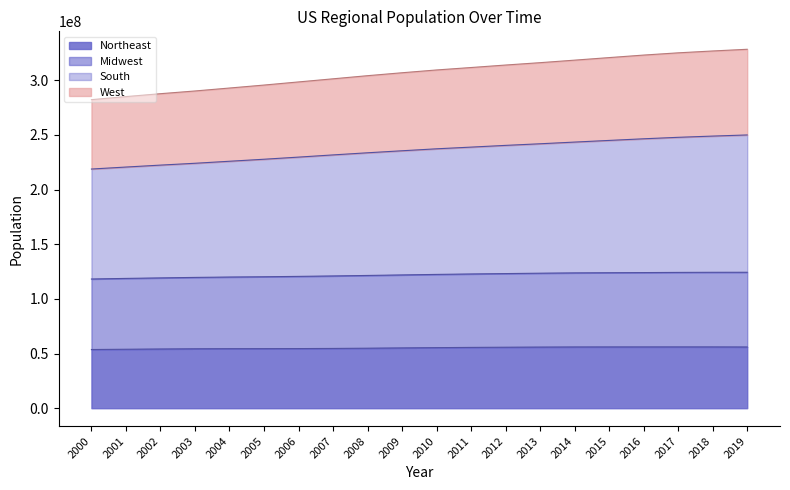

True or false: Midwest and South intersect in this chart.

False